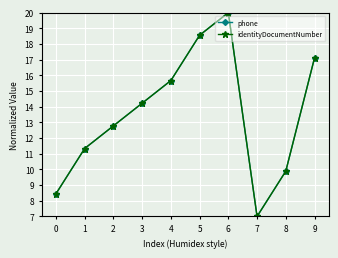

Which series has the largest total across all categories?

phone